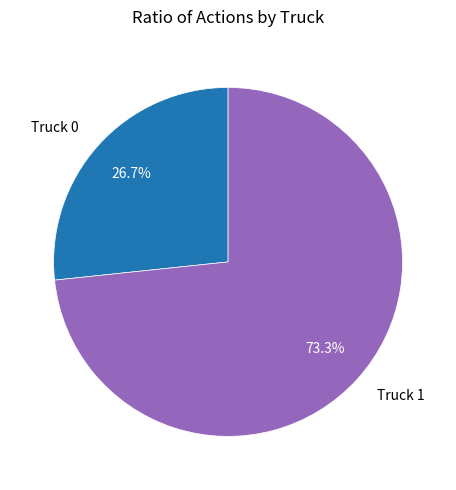

To the nearest percent, what portion does Truck 1 represent?

73%